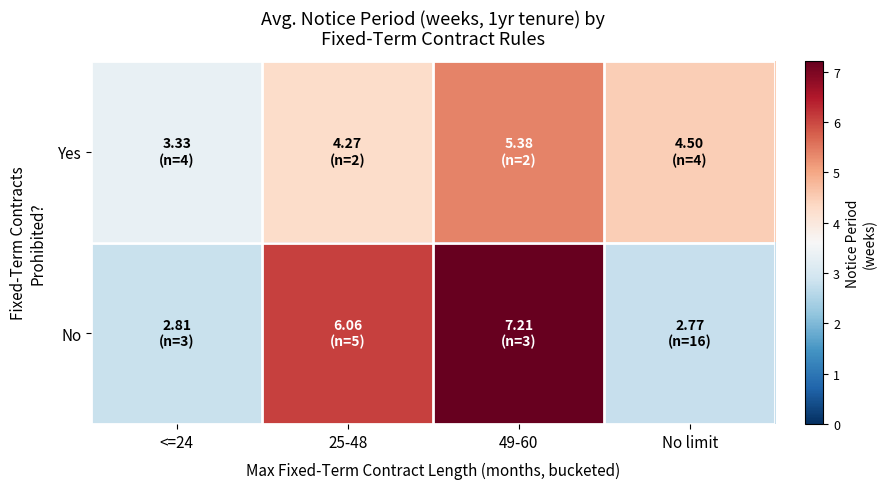

How many series are shown in this chart?

2